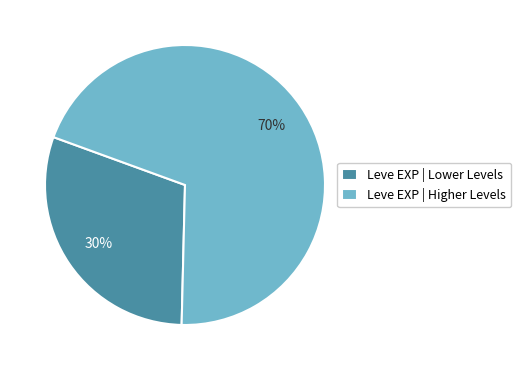

Is it true that Leve EXP | Higher Levels is 62% of the pie?

False